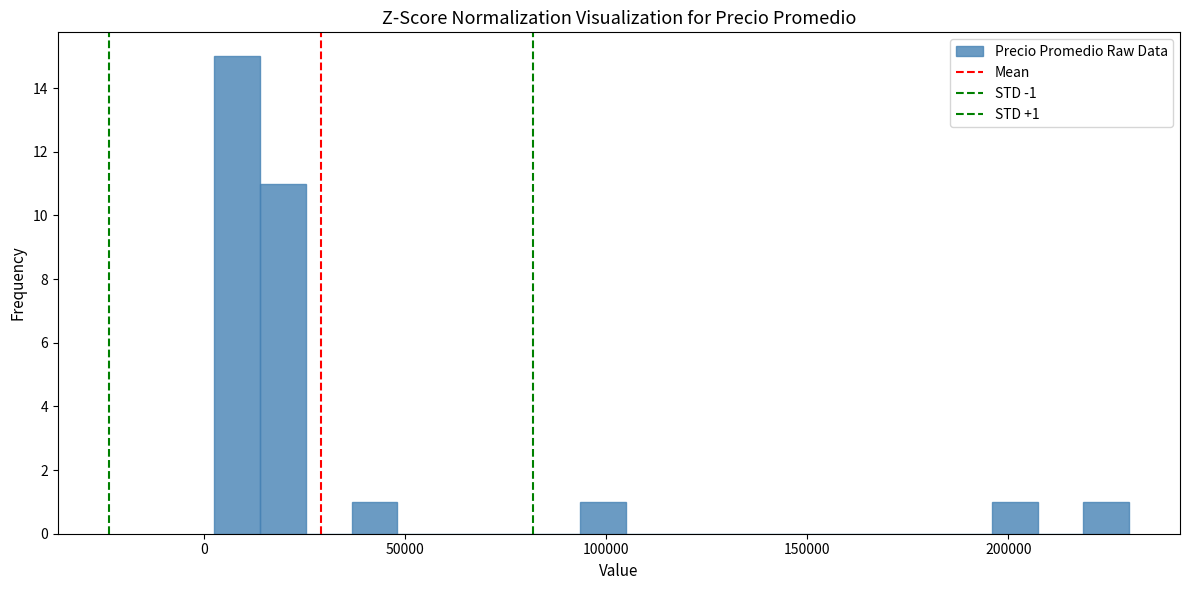

Around what value on the x-axis is the tallest bar? Give the approximate position of its centre, as read against the axis.

10000